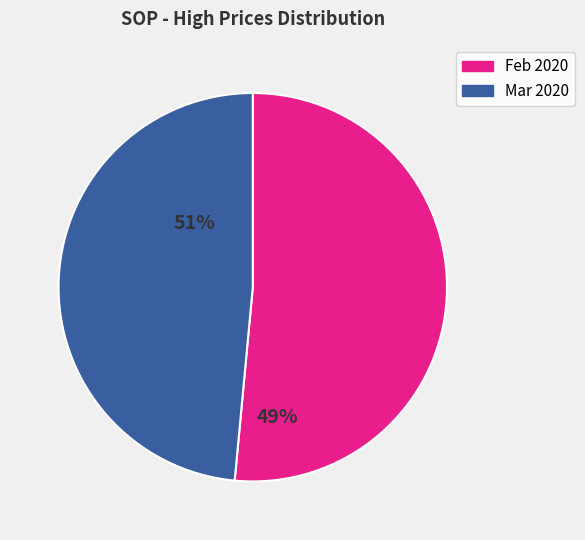

Is there any slice that represents more than half of the pie?

Yes